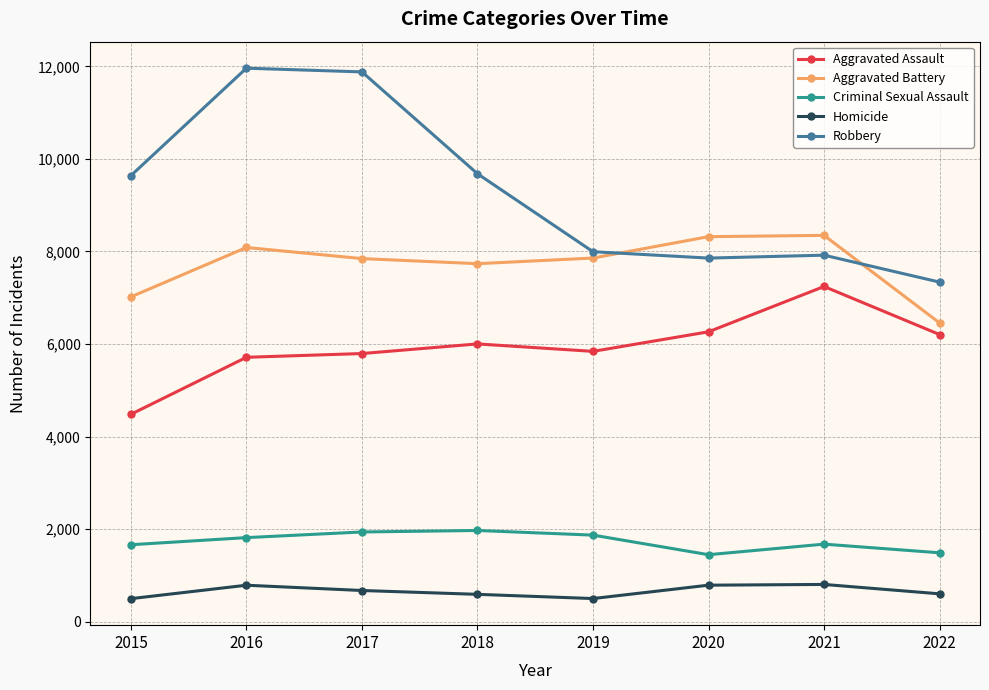

Is it true that Robbery equals 7919 at 2021?

True